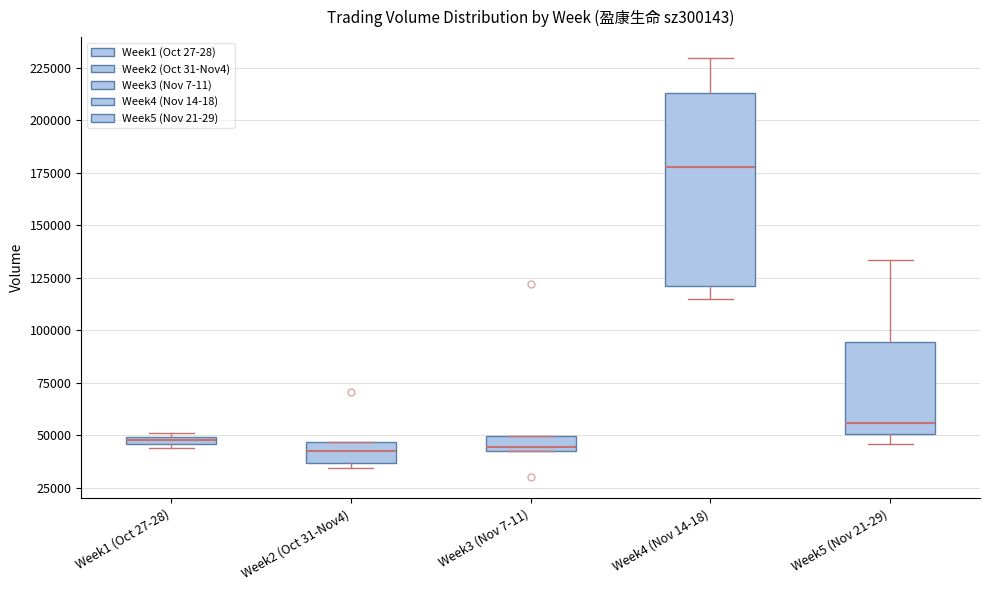

Comparing the boxes themselves (not the whiskers), which one is the tallest?

Week4 (Nov 14-18)